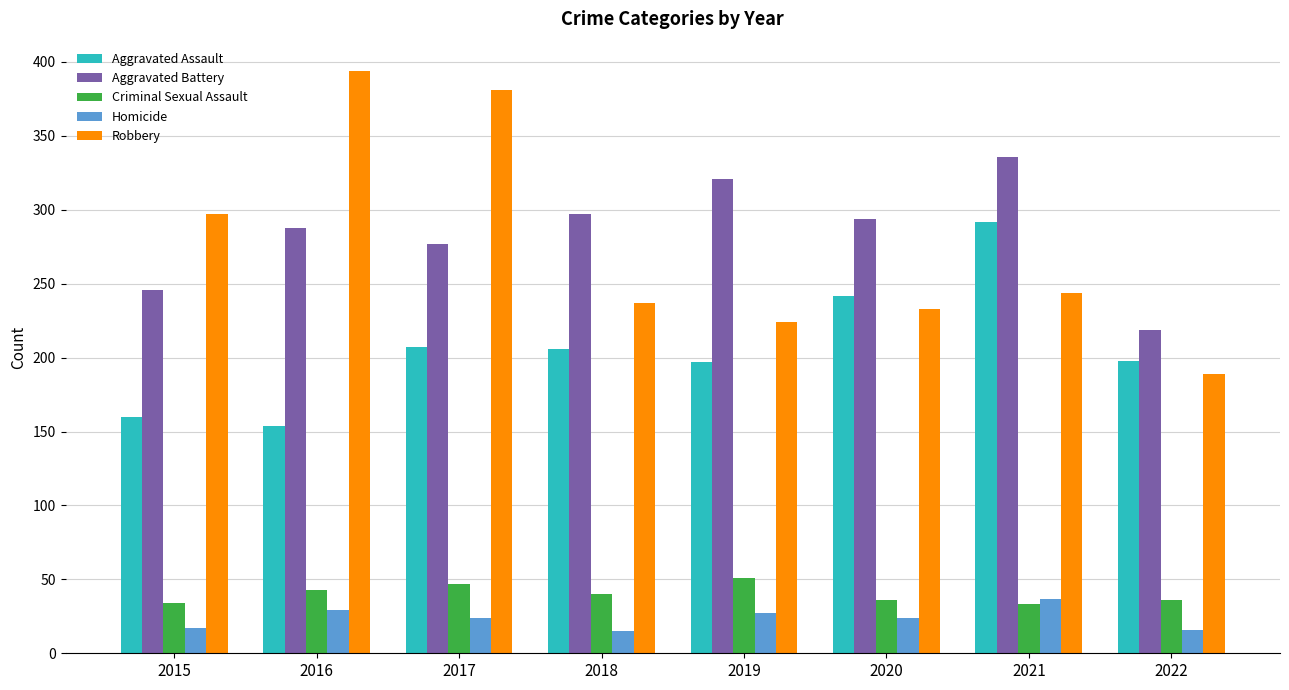

List the labels in order of Robbery value, largest first.

2016, 2017, 2015, 2021, 2018, 2020, 2019, 2022